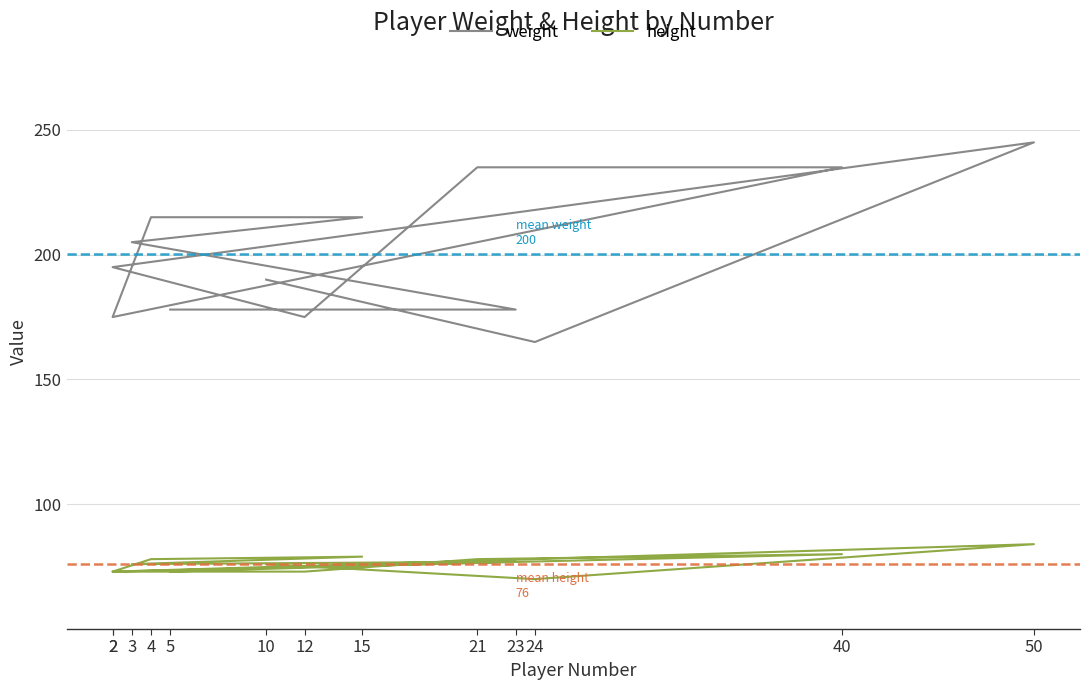

Reading left to right, transcribe all the data shown in this chart.

weight: 178	178	205	215	215	175	235	235	175	195	245	165	190
height: 73	77	76	79	78	73	80	78	73	73	84	70	76